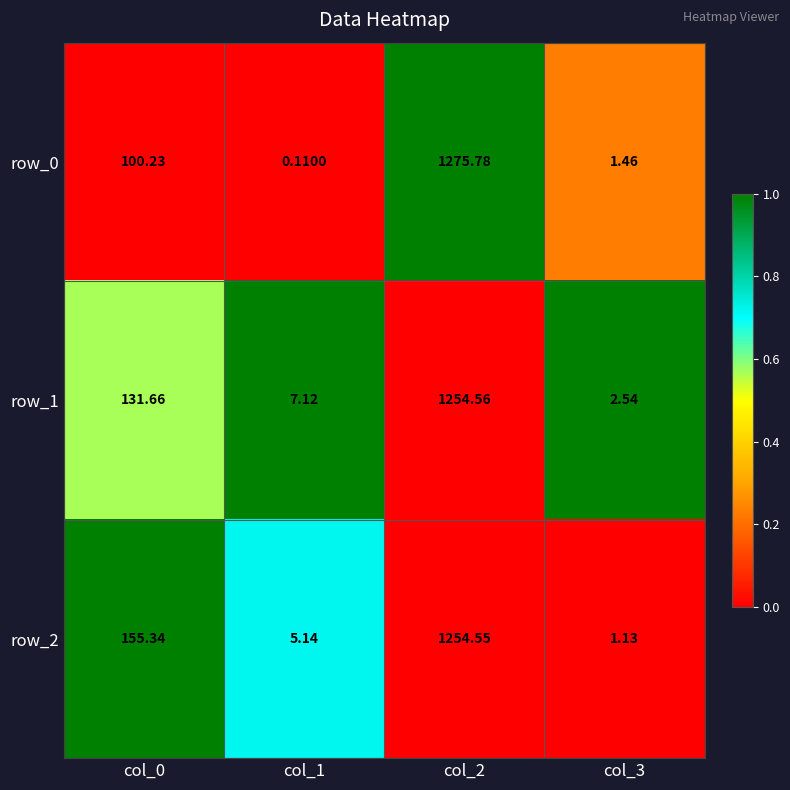

The value of row_0 at col_2 is 0.3. True or false?

False